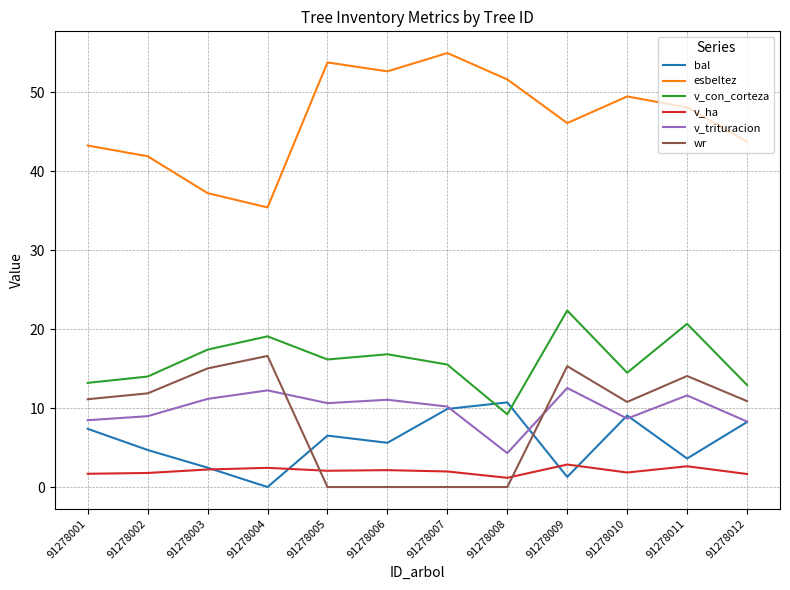

Read the v_trituracion value at 91278002.

9.0